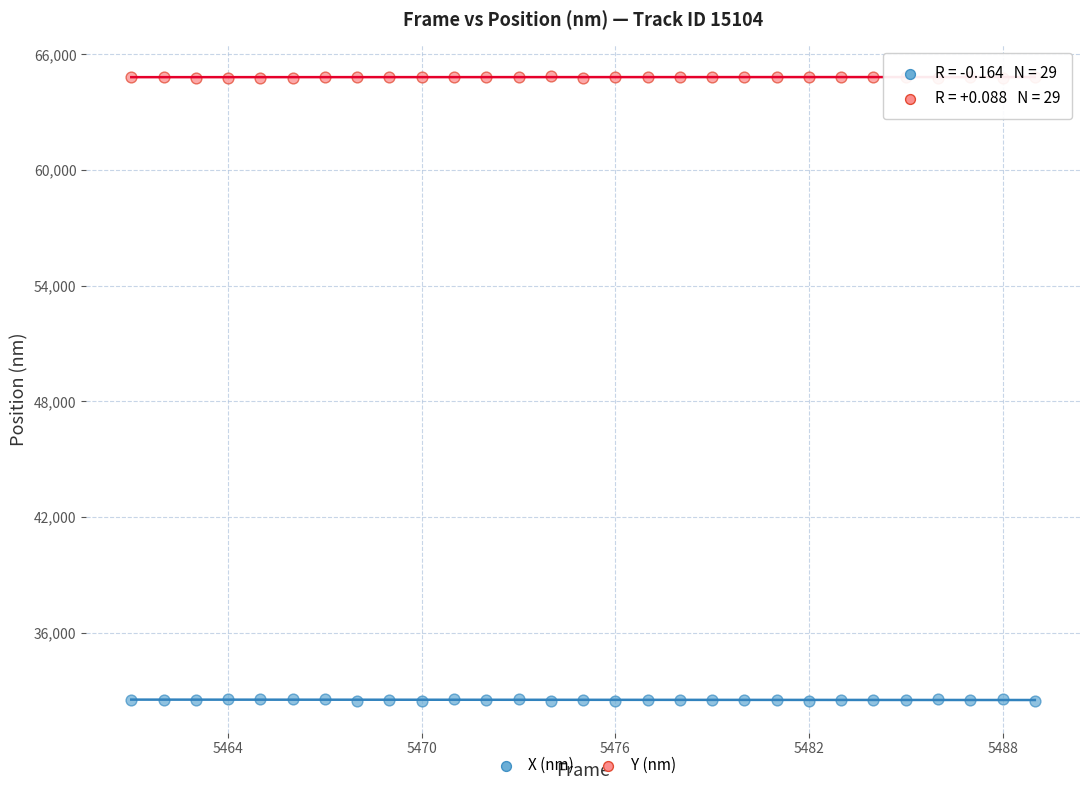

Across all data points, what is the range of X values (max minus min)?

28.0